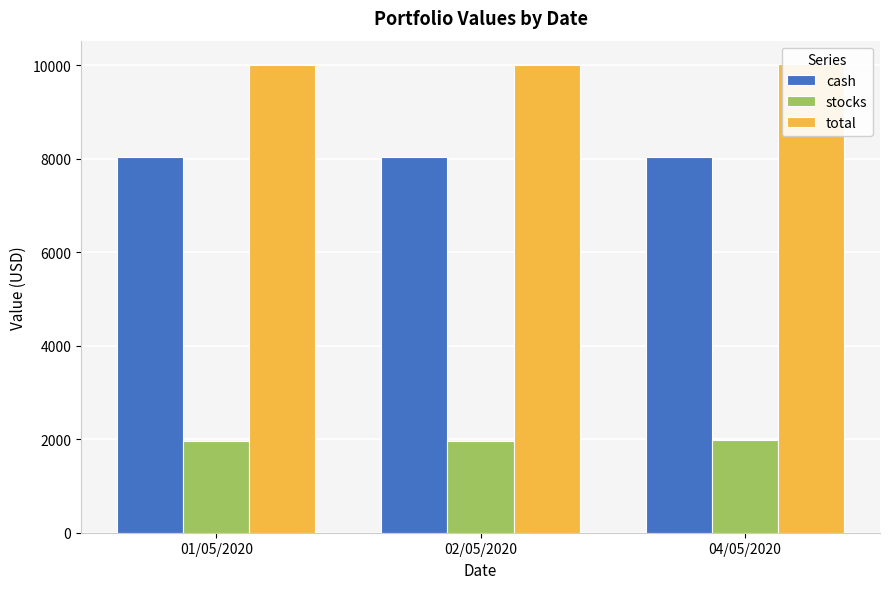

Is it true that stocks equals 3416.6 at 04/05/2020?

False